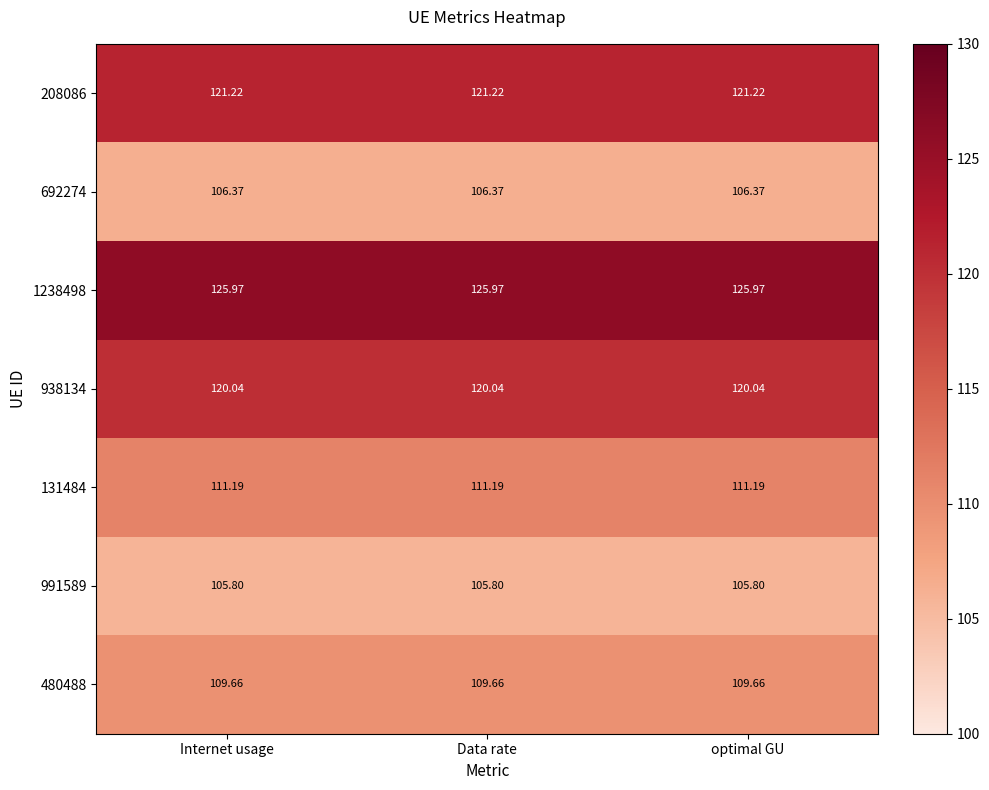

Between optimal GU and Internet usage, which is larger?

optimal GU